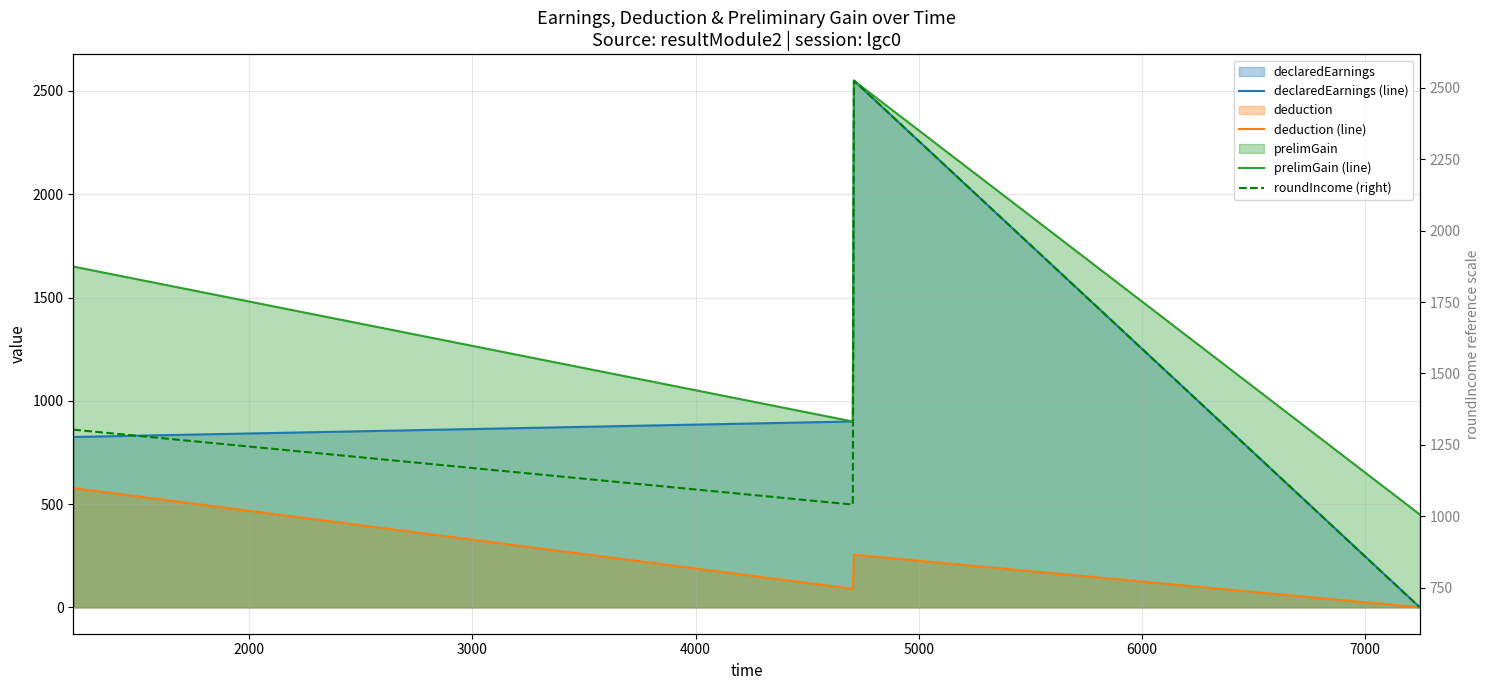

What is the sum of all declaredEarnings (line) values?

4276.0